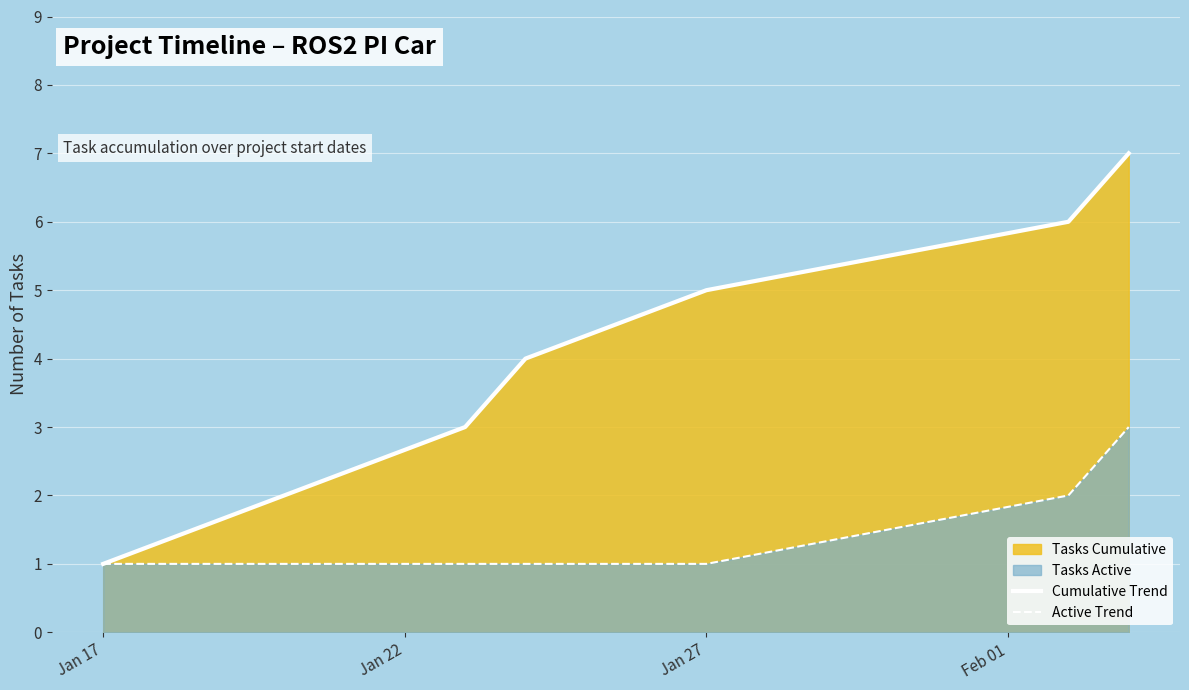

How many Active Trend values are between 1 and 2?

6